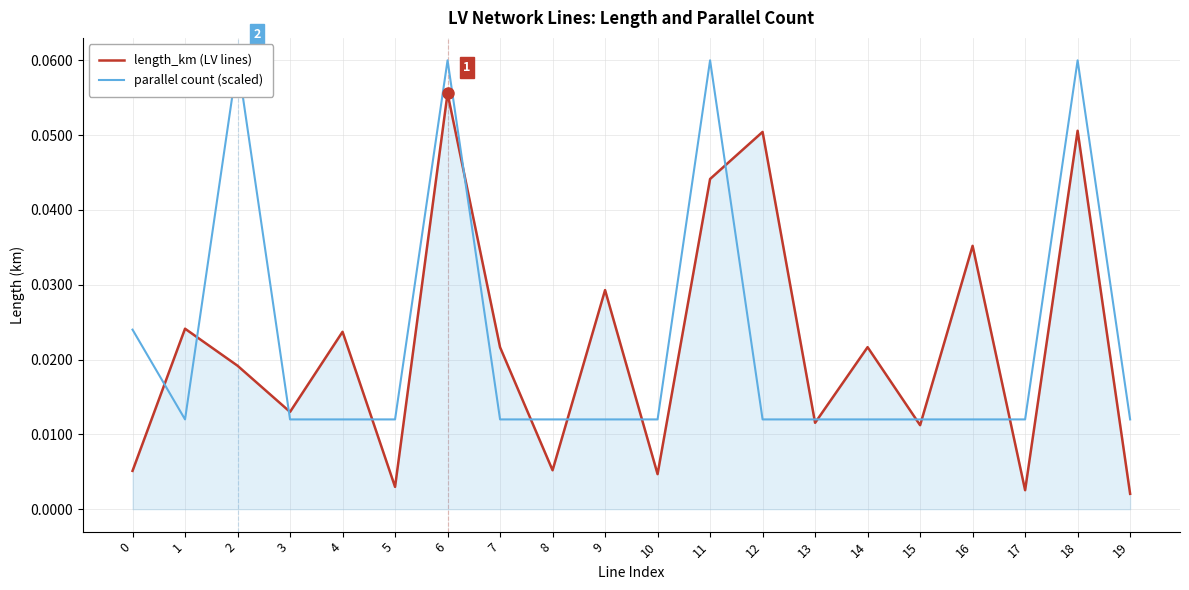

Count the number of categories in the chart.

20